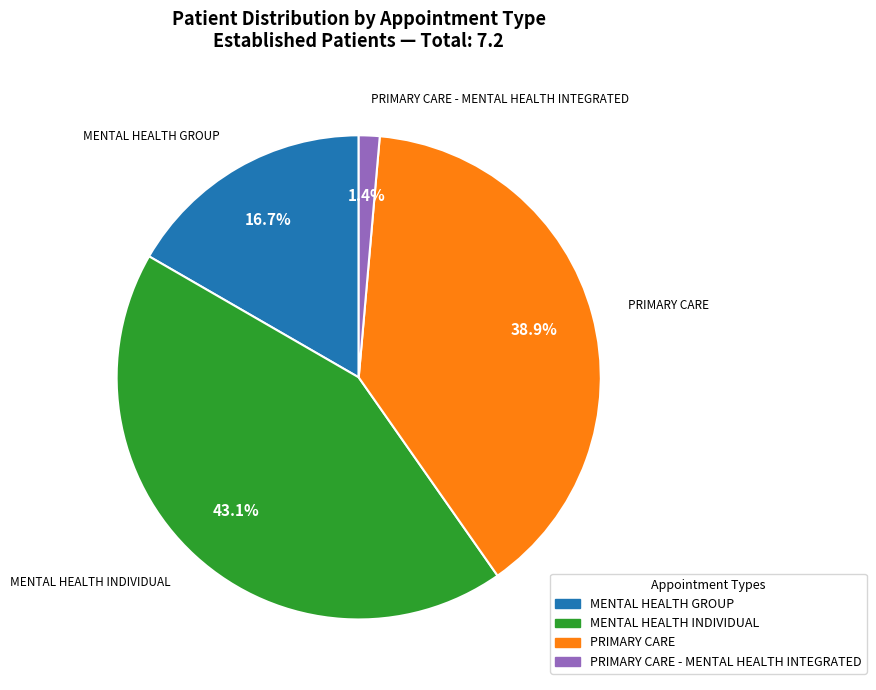

Is there a majority slice in this chart?

No